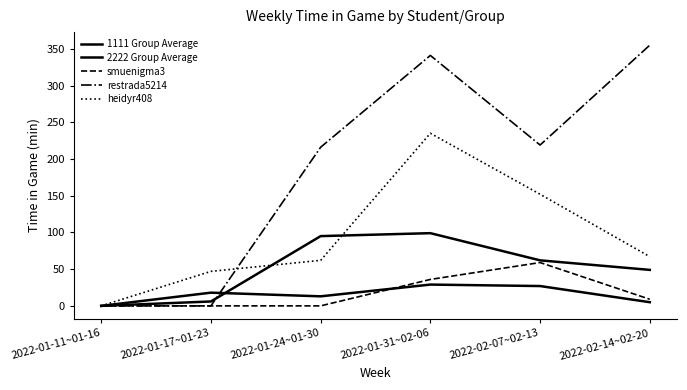

At which category does 2222 Group Average reach its first local peak?

2022-01-31~02-06